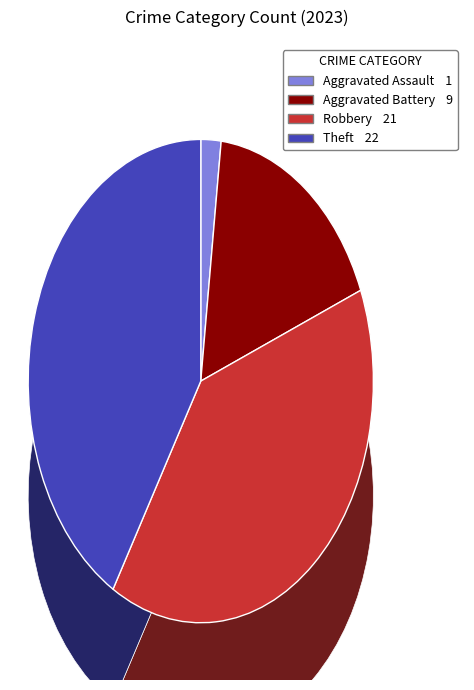

What percentage do Aggravated Battery and Aggravated Assault together represent?

18.9%